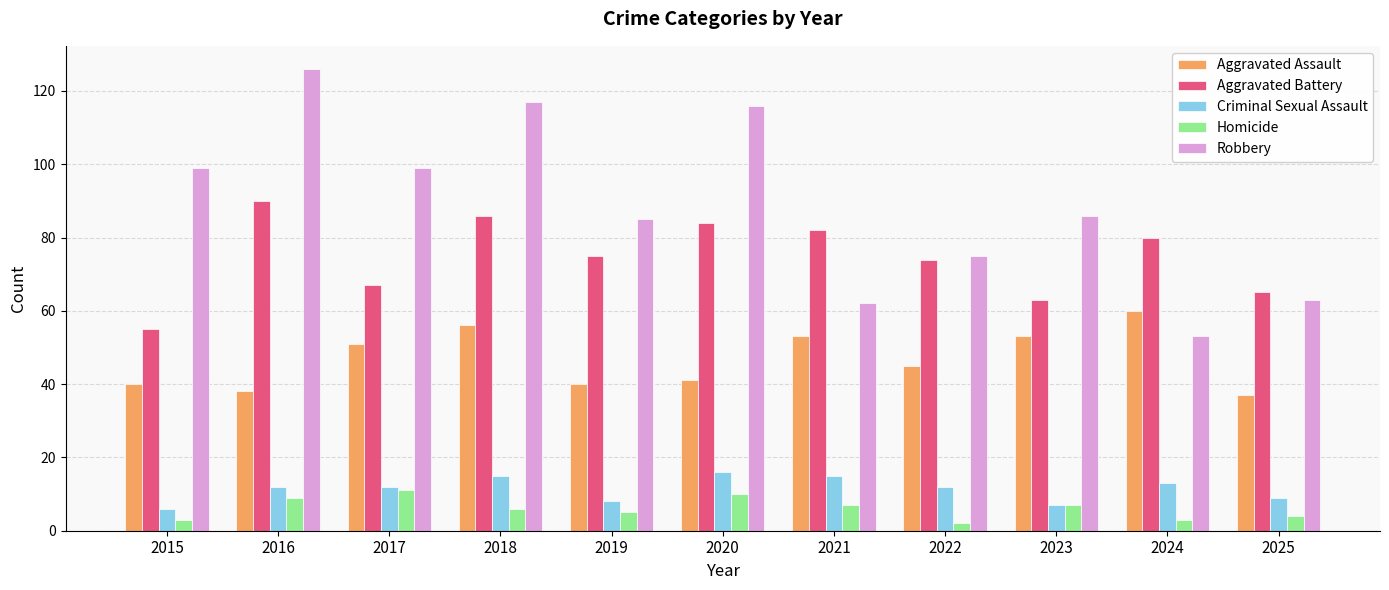

At 2016, list the series in order from smallest to largest.

Homicide, Criminal Sexual Assault, Aggravated Assault, Aggravated Battery, Robbery